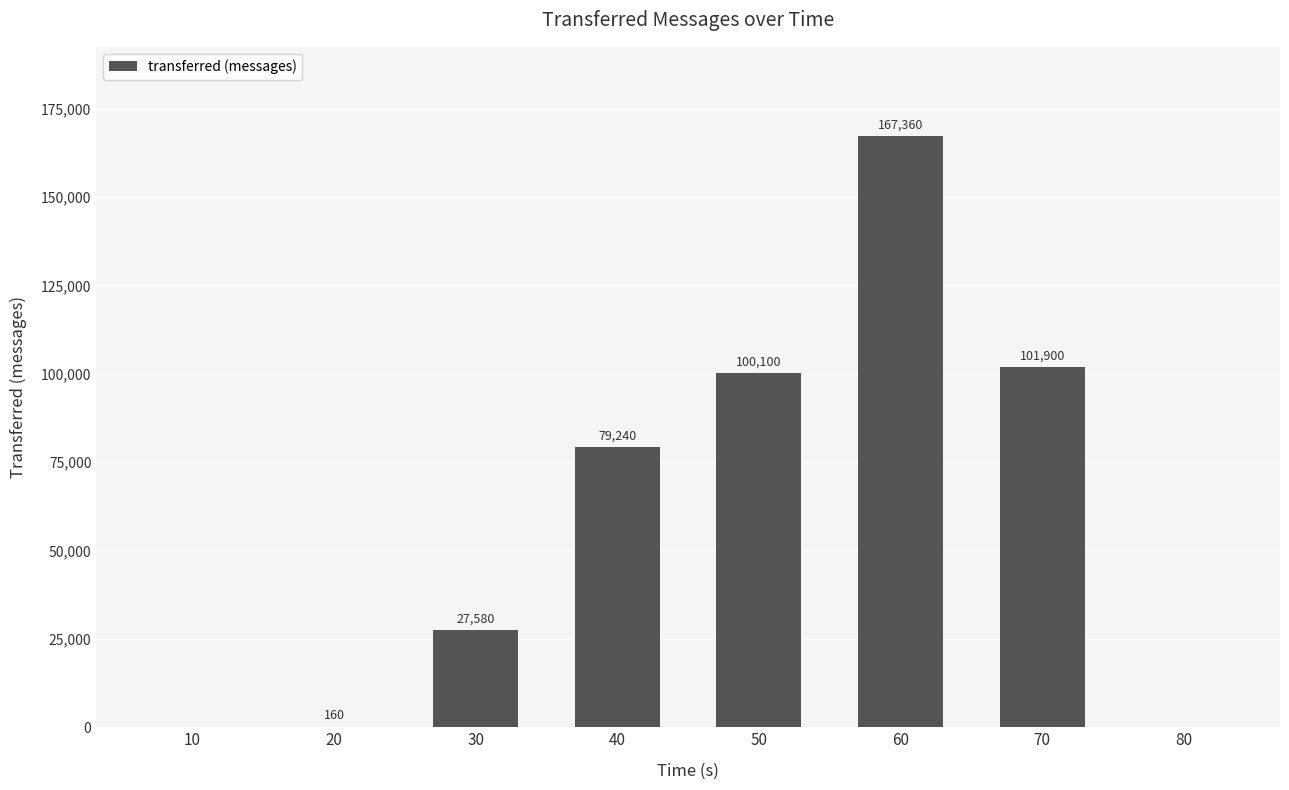

Are the bars horizontal?

No